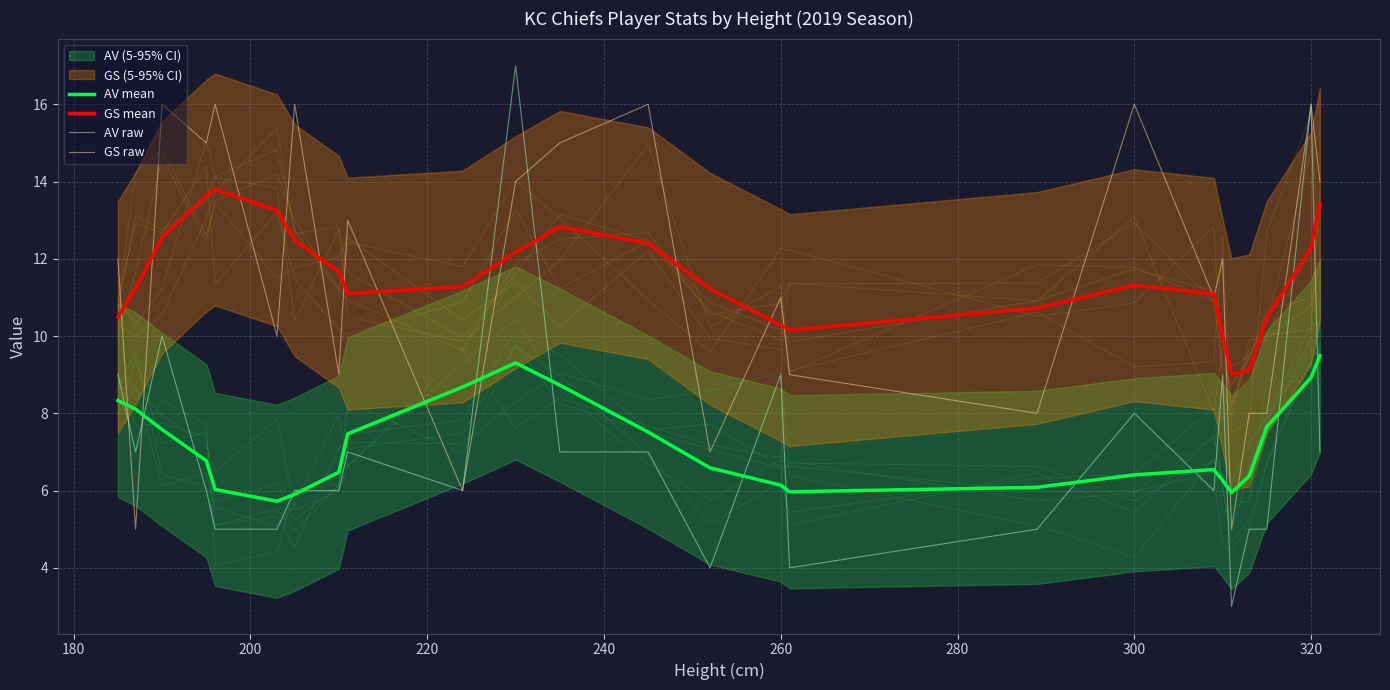

How many data points in GS raw are less than 12?

12